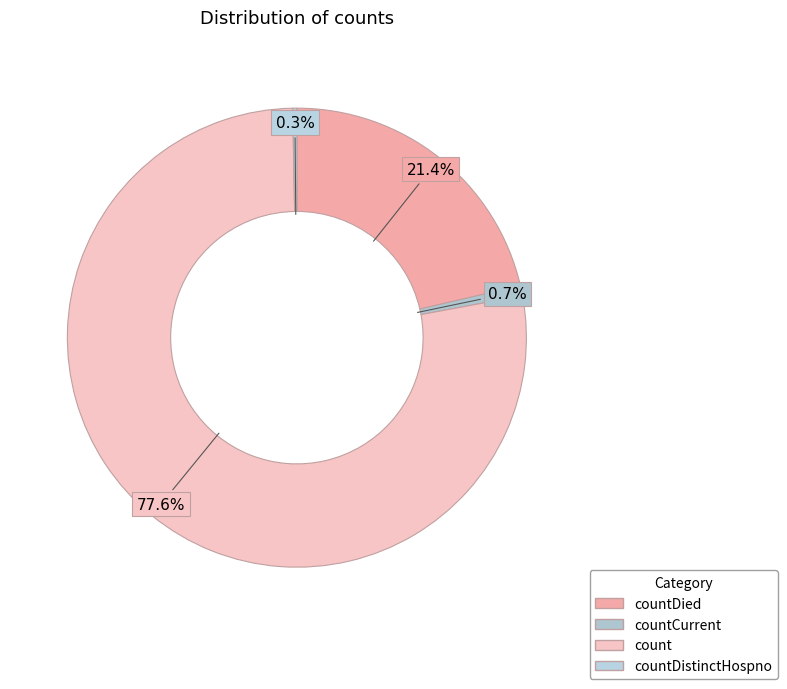

Count the number of slices in the pie.

4